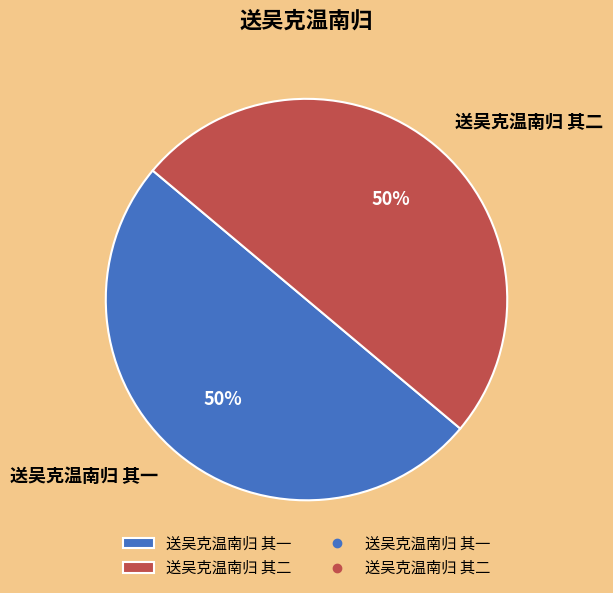

True or false: 送吴克温南归 其一 accounts for 50% of the total.

True